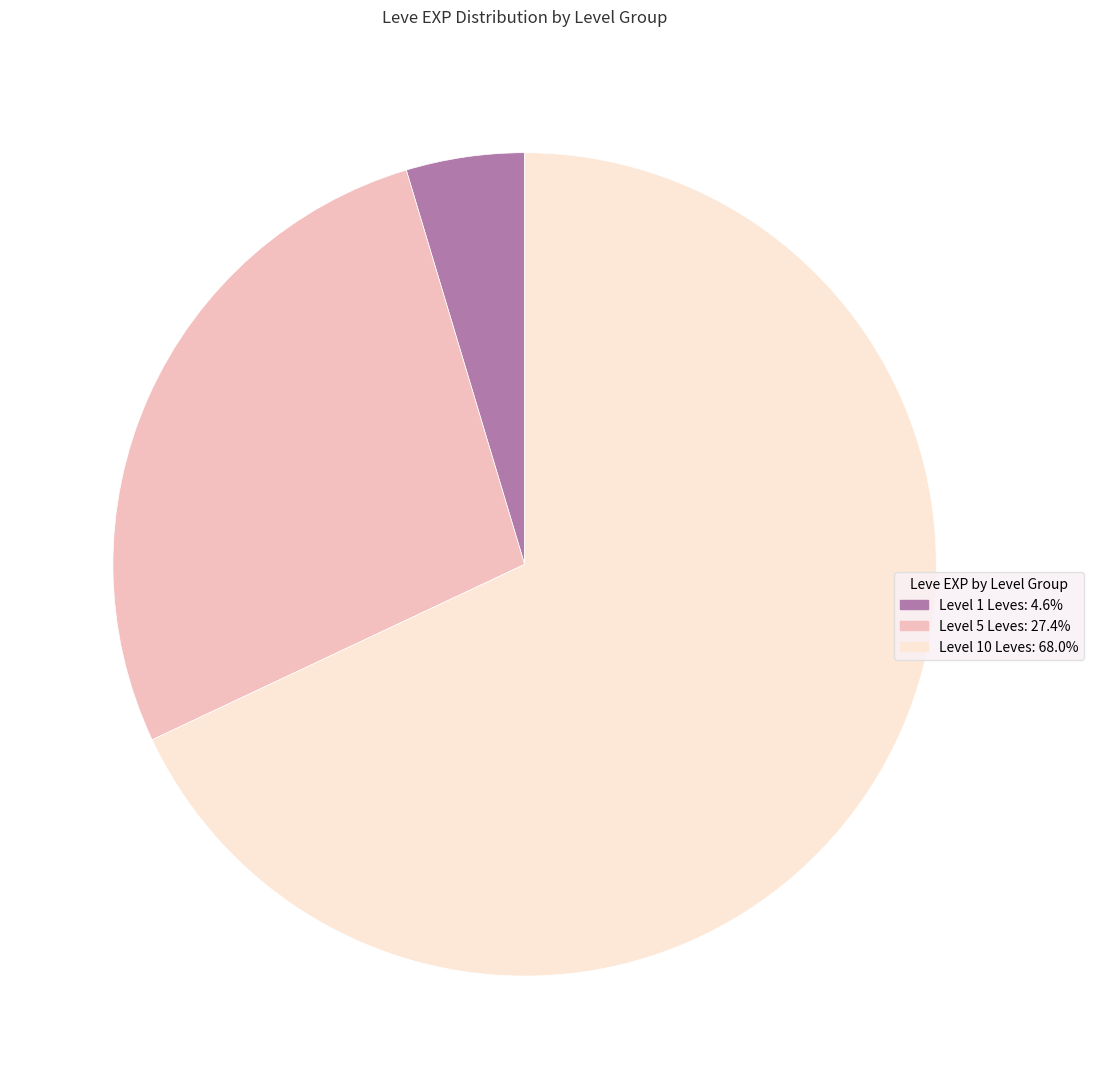

Does any single category account for the majority?

Yes